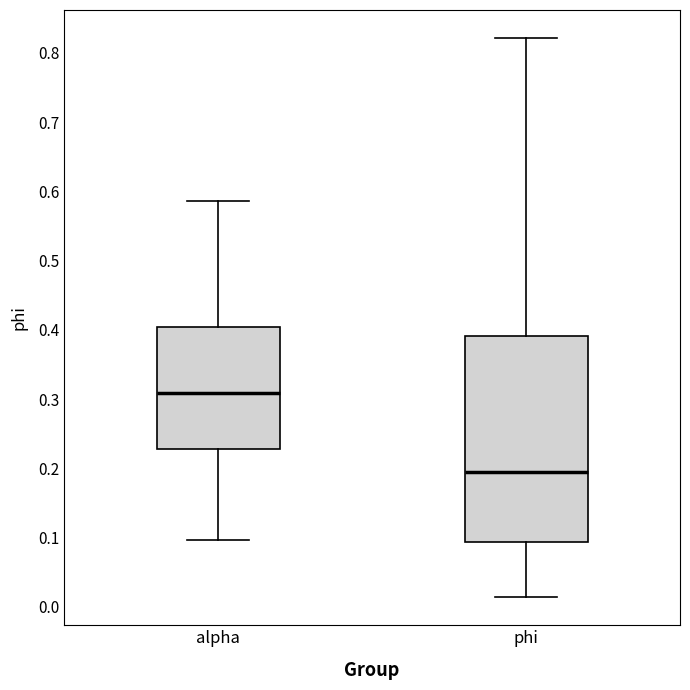

Reading left to right, read every box against the y-axis: the position of its median line, the range the box covers, and the ends of its whiskers. The values are not printed on the chart, so give them approximately, as read against the axis.

alpha: median 0.31, box 0.23 to 0.40, whiskers 0.10 to 0.59
phi: median 0.20, box 0.09 to 0.39, whiskers 0.01 to 0.82